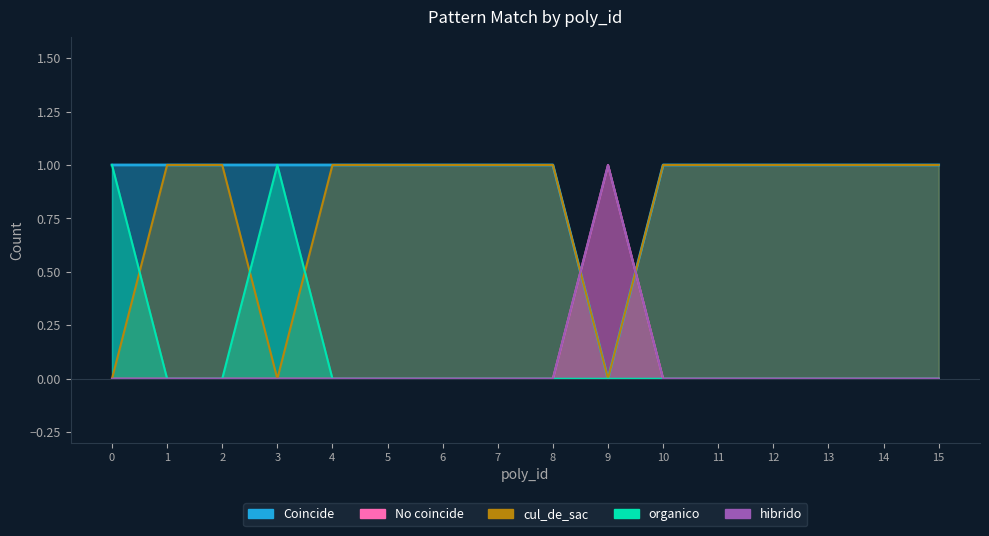

How many intersections are there between organico and cul_de_sac?

3